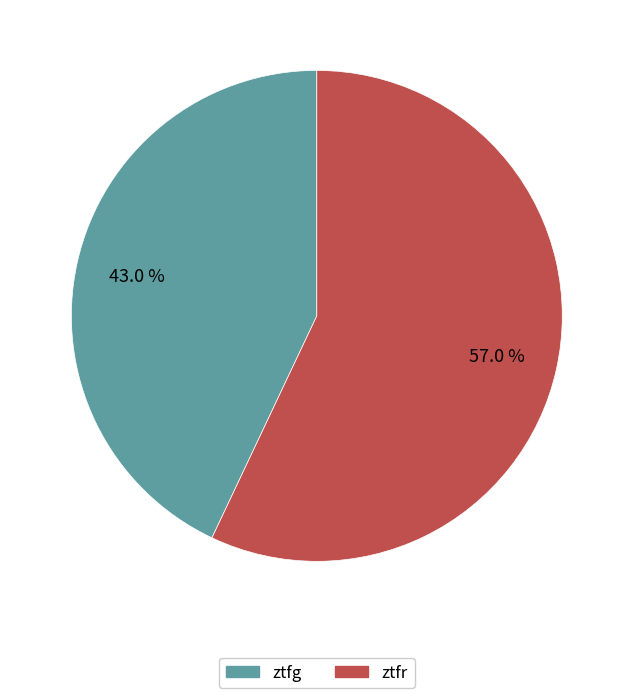

True or false: ztfr accounts for 70% of the total.

False